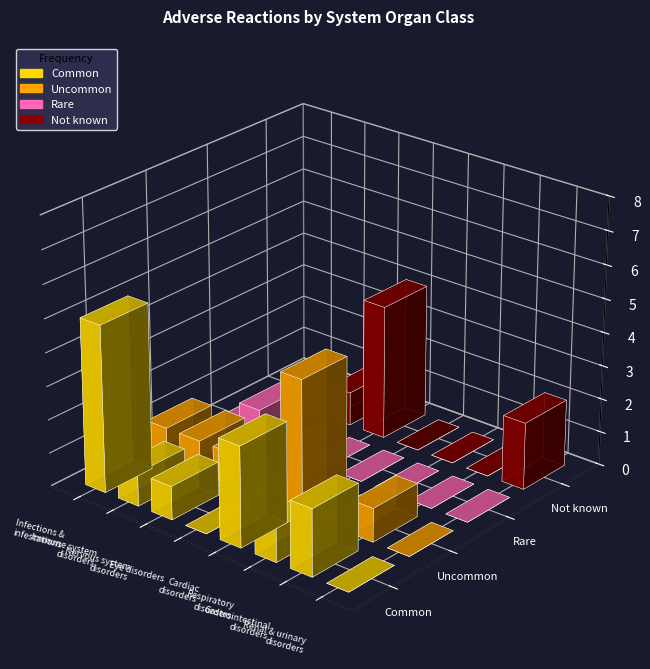

What is the label of the 5th bar from the right?

Eye disorders